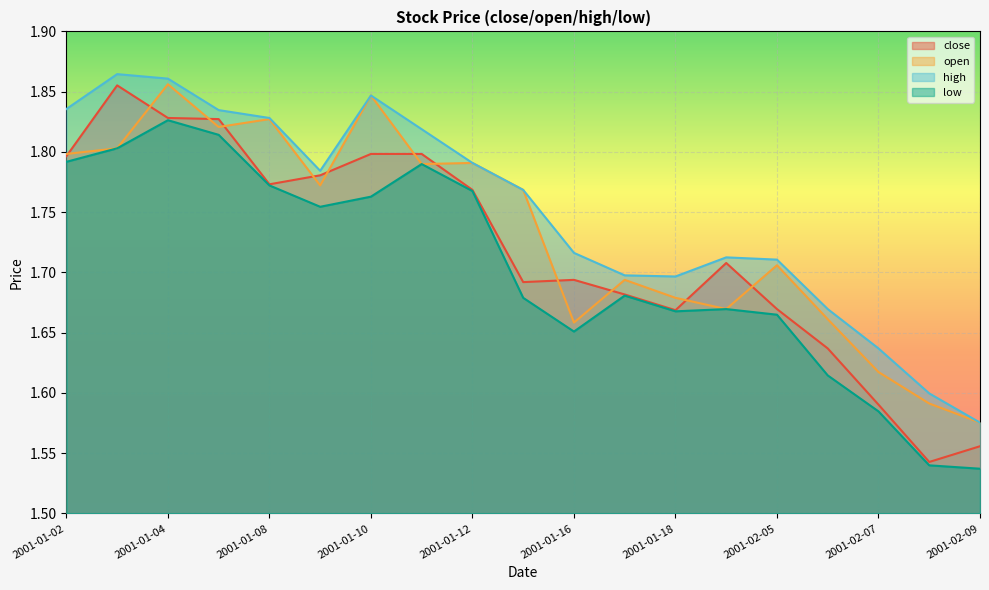

How many interior local valleys does the low series have?

3